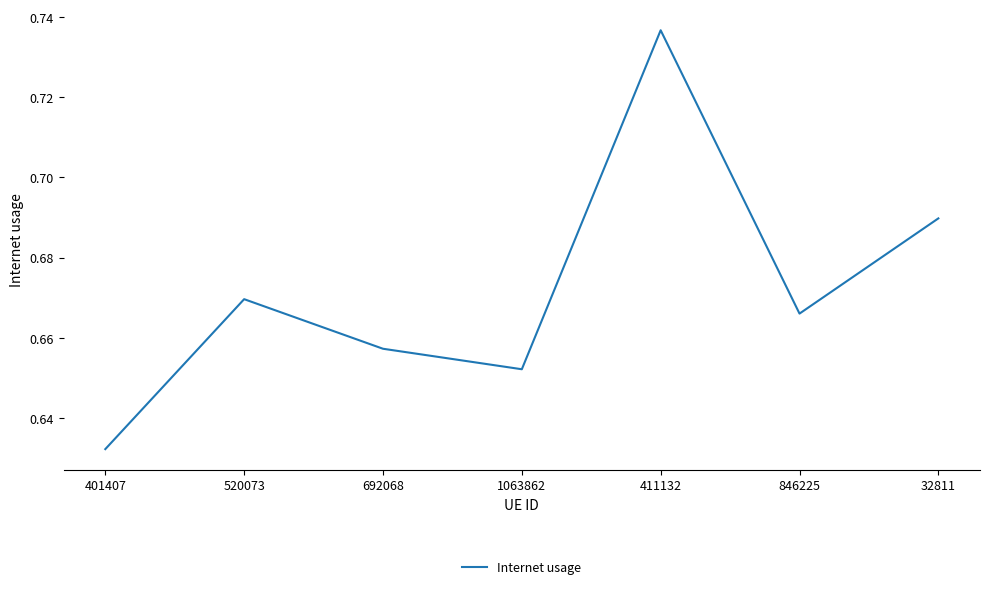

Which label corresponds to the largest value in the chart?

411132